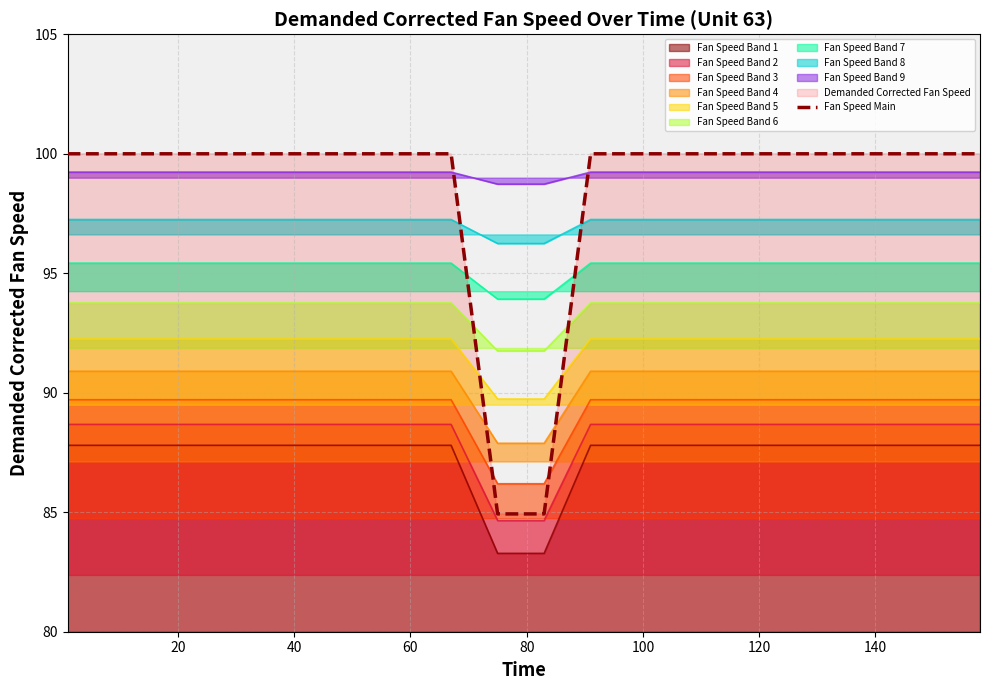

True or false: Fan Speed Band 1 and Fan Speed Band 6 cross at least once.

False